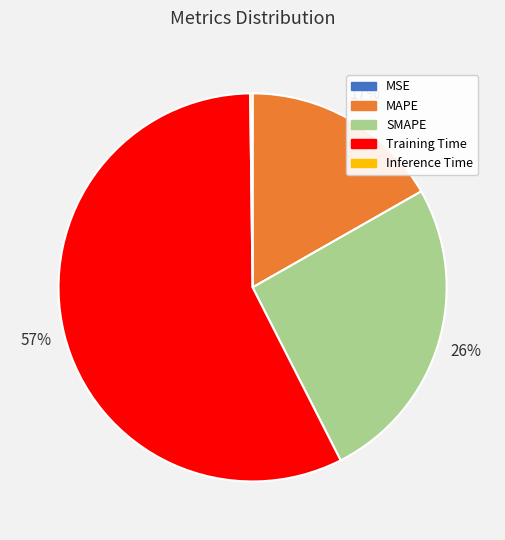

Which category has the biggest portion of the pie?

Training Time